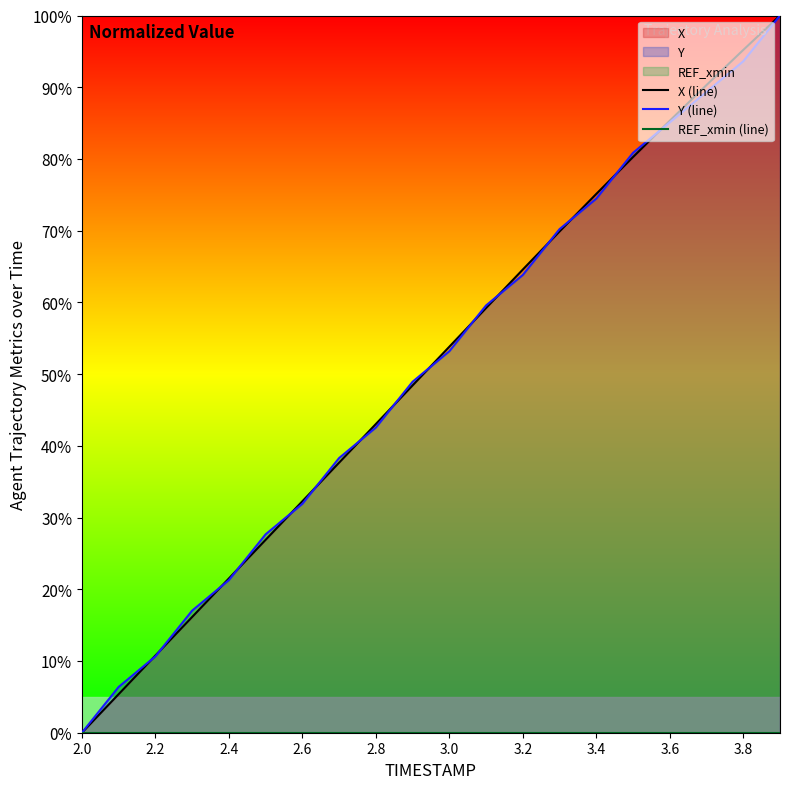

Where is REF_xmin (line) nearest to the value 0?

2.0